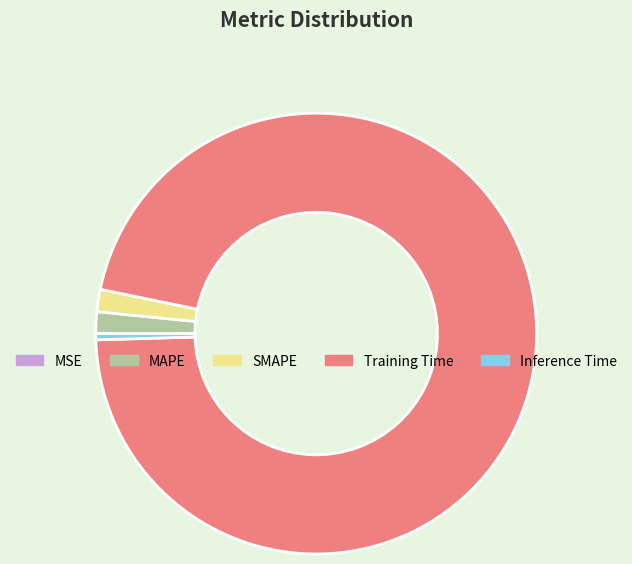

True or false: MAPE accounts for 2% of the total.

True